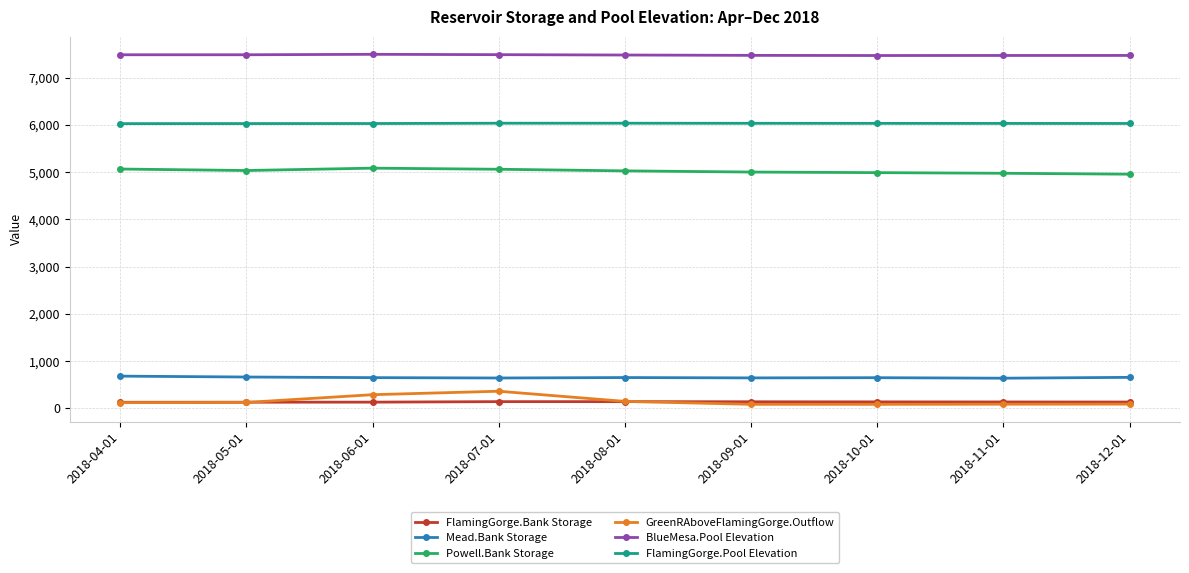

What position from the right is 2018-08-01?

5